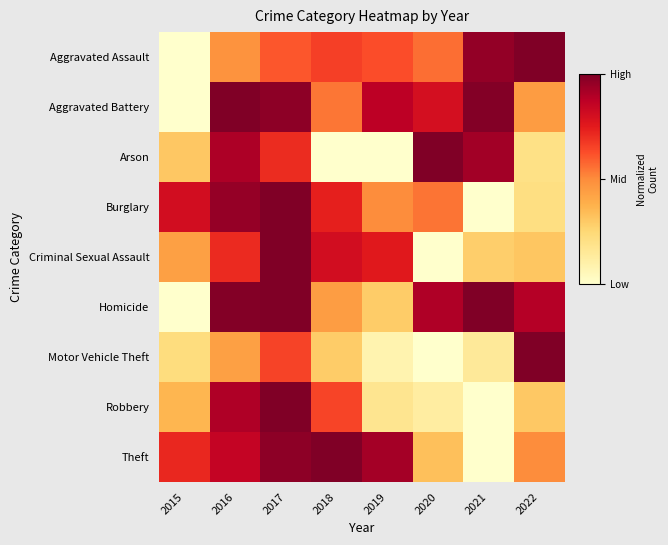

Reading left to right, transcribe all the data shown in this chart.

Aggravated Assault: 2015=0.0	2016=0.5	2017=0.6	2018=0.7	2019=0.6	2020=0.6	2021=1.0	2022=1.0
Aggravated Battery: 2015=0.0	2016=1.0	2017=1.0	2018=0.5	2019=0.9	2020=0.8	2021=1.0	2022=0.4
Arson: 2015=0.3	2016=0.9	2017=0.7	2018=0.0	2019=0.0	2020=1.0	2021=0.9	2022=0.2
Burglary: 2015=0.8	2016=1.0	2017=1.0	2018=0.7	2019=0.5	2020=0.6	2021=0.0	2022=0.2
Criminal Sexual Assault: 2015=0.4	2016=0.7	2017=1.0	2018=0.8	2019=0.8	2020=0.0	2021=0.3	2022=0.3
Homicide: 2015=0.0	2016=1.0	2017=1.0	2018=0.4	2019=0.3	2020=0.9	2021=1.0	2022=0.9
Motor Vehicle Theft: 2015=0.2	2016=0.4	2017=0.7	2018=0.3	2019=0.1	2020=0.0	2021=0.1	2022=1.0
Robbery: 2015=0.4	2016=0.9	2017=1.0	2018=0.6	2019=0.2	2020=0.1	2021=0.0	2022=0.3
Theft: 2015=0.7	2016=0.9	2017=1.0	2018=1.0	2019=0.9	2020=0.3	2021=0.0	2022=0.5